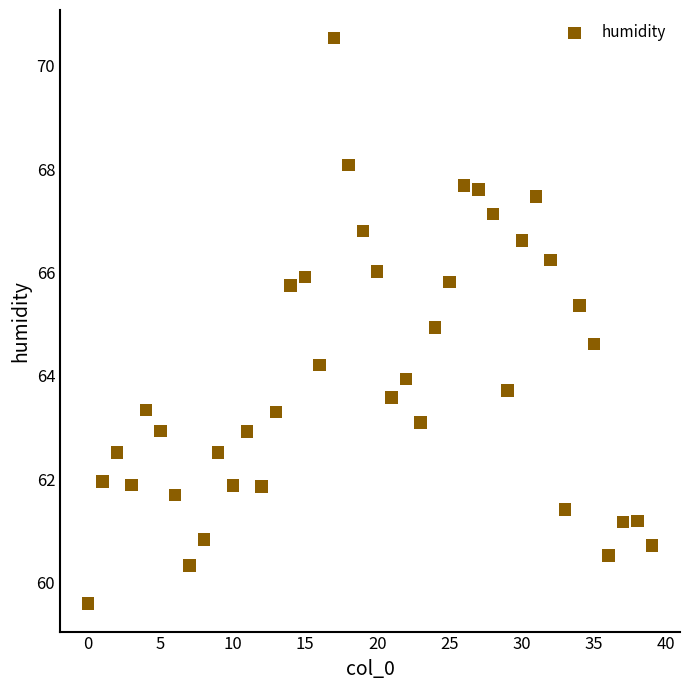

What is the range of Y values (max minus min)?

10.9